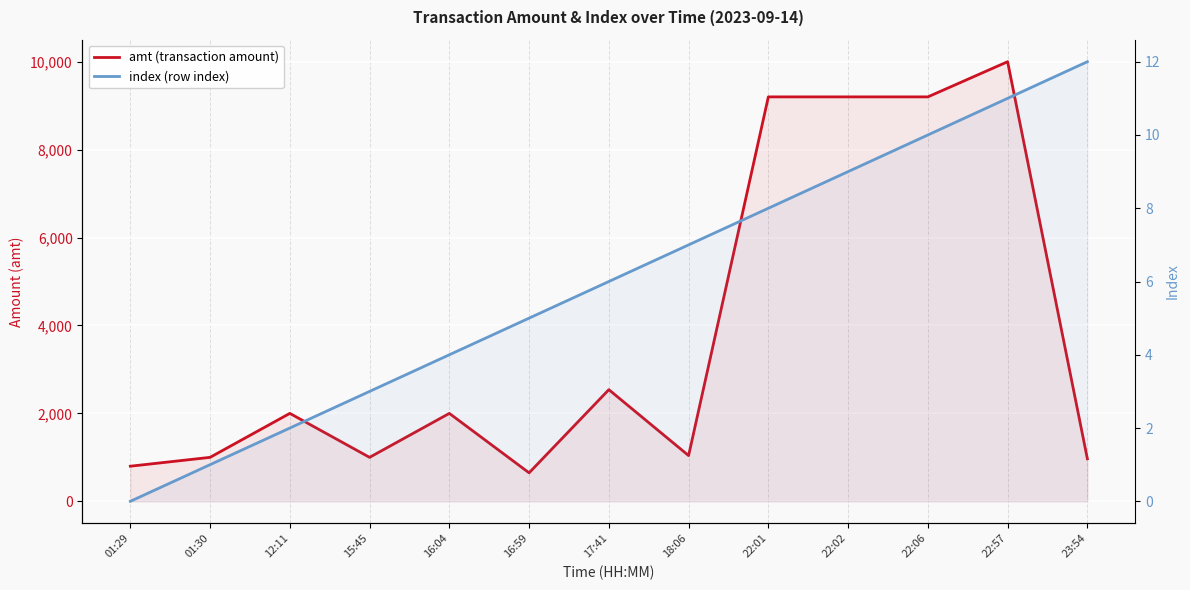

What is the highest value of the amt (transaction amount) series?

10000.0